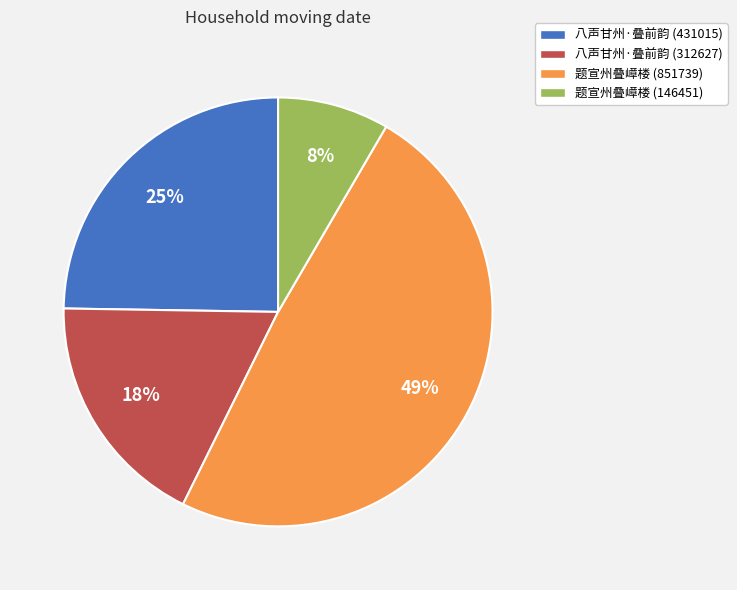

To the nearest percent, what portion does 八声甘州·叠前韵 (431015) represent?

25%